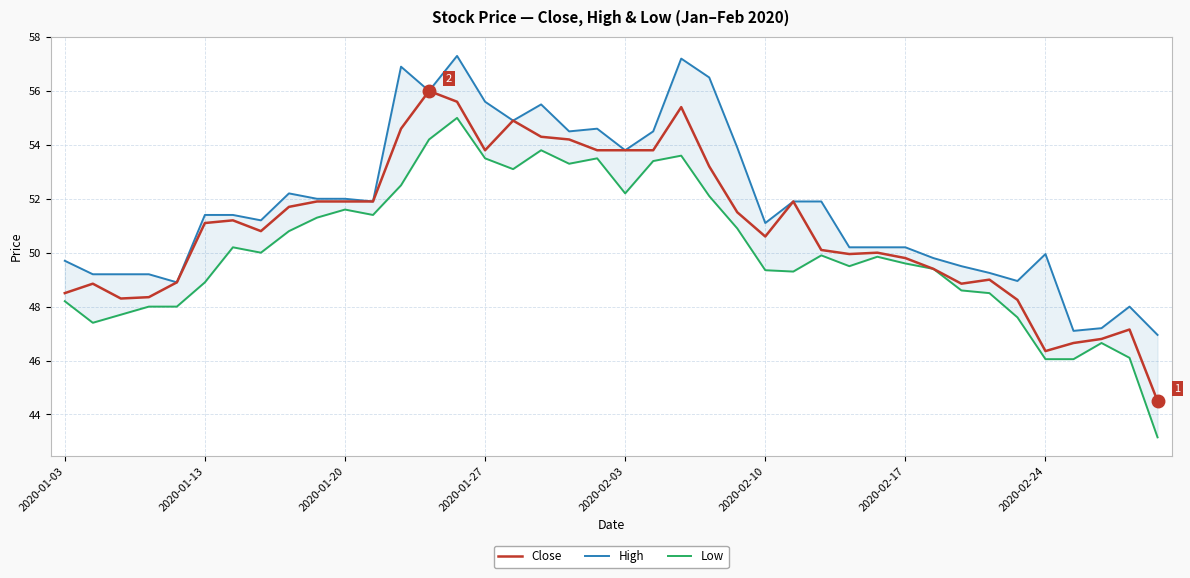

Which series has the largest total across all categories?

High